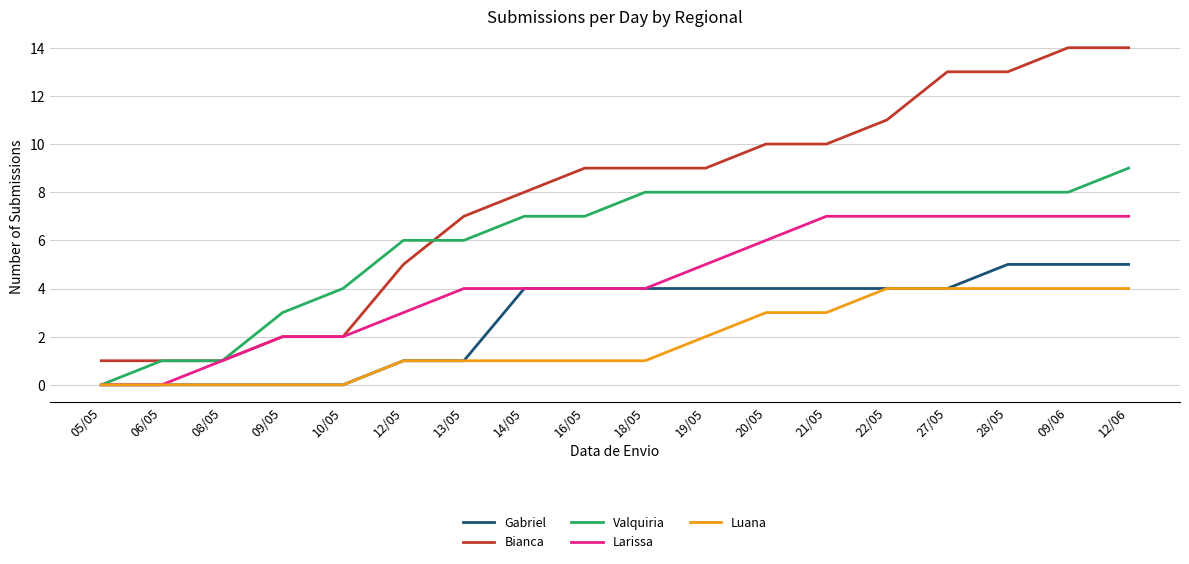

Rank the series by their average value, from highest to lowest.

Bianca, Valquiria, Larissa, Gabriel, Luana